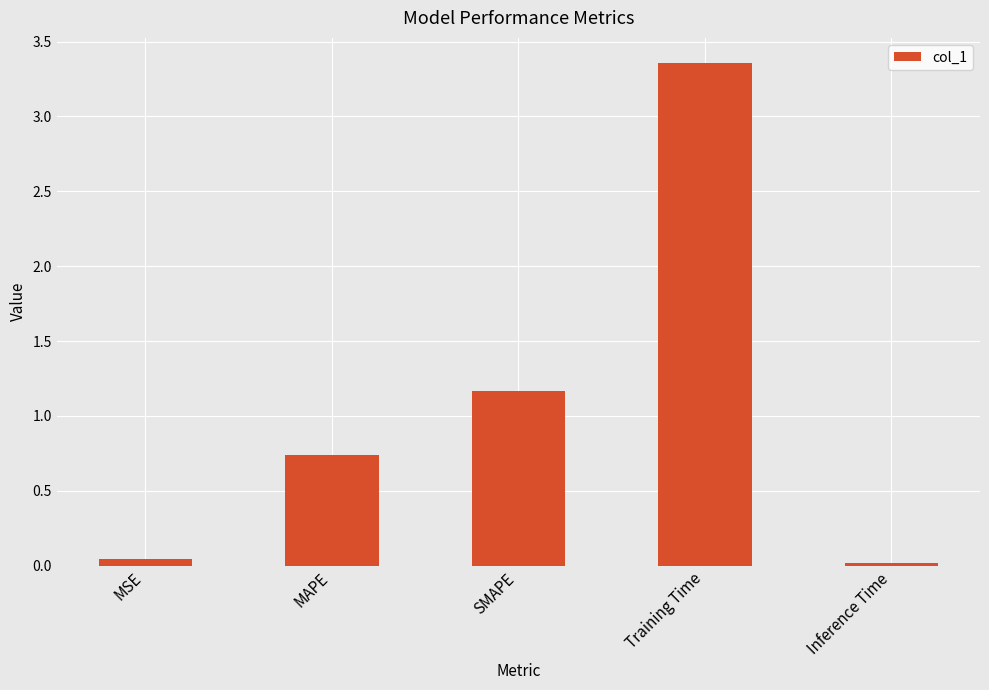

What position from the right is SMAPE?

3